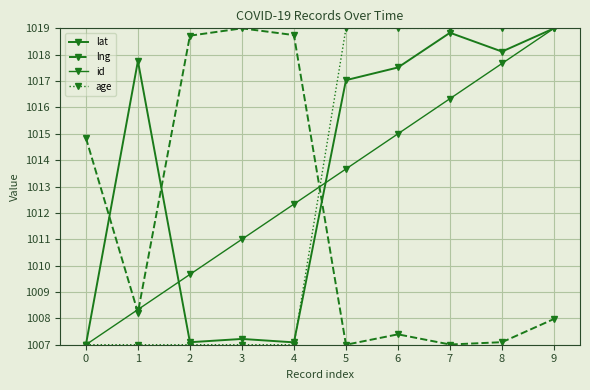

Count the number of data series in this chart.

4